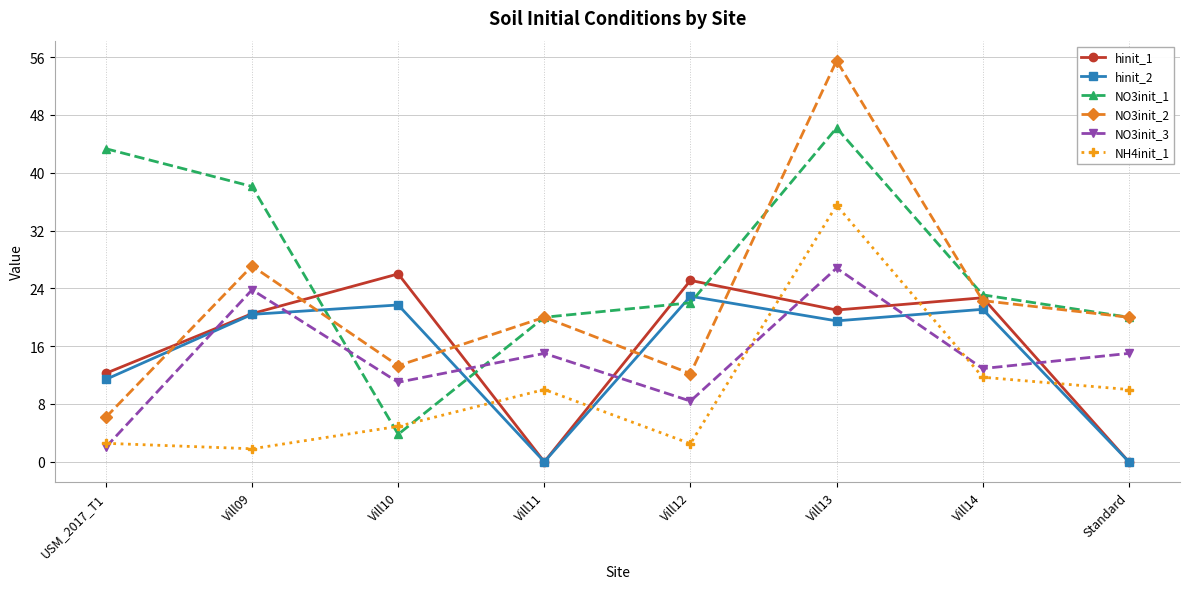

True or false: NO3init_3 and NO3init_2 intersect in this chart.

False